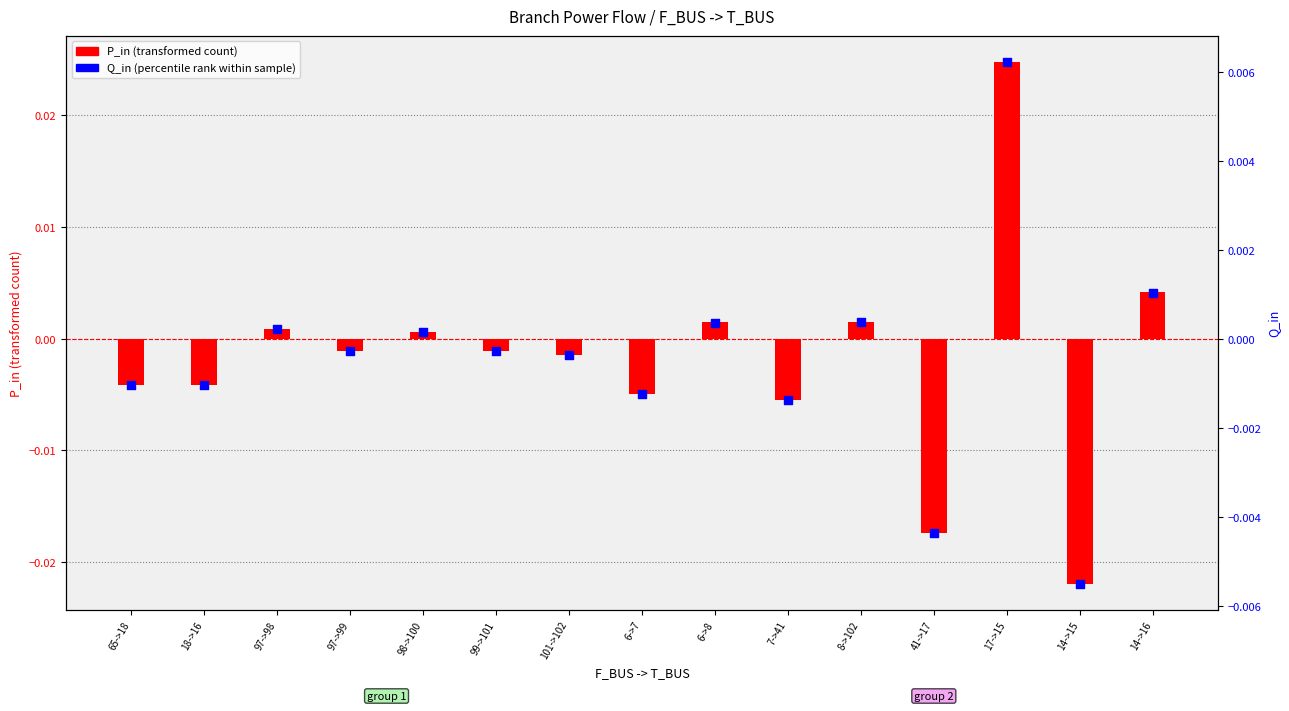

Which series has the largest total across all categories?

Q_in (percentile rank within sample)